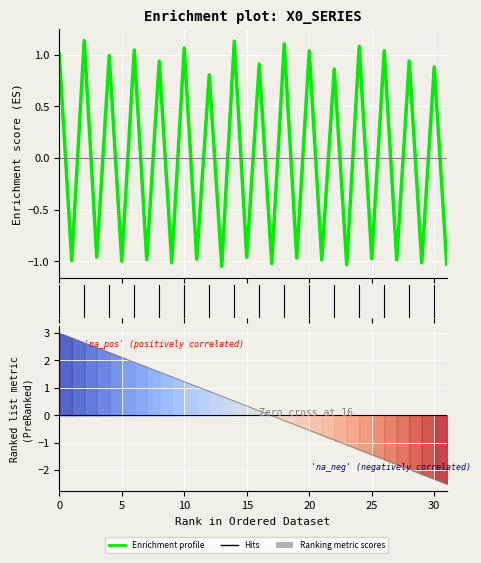

How many positive values does the Enrichment profile series have?

16